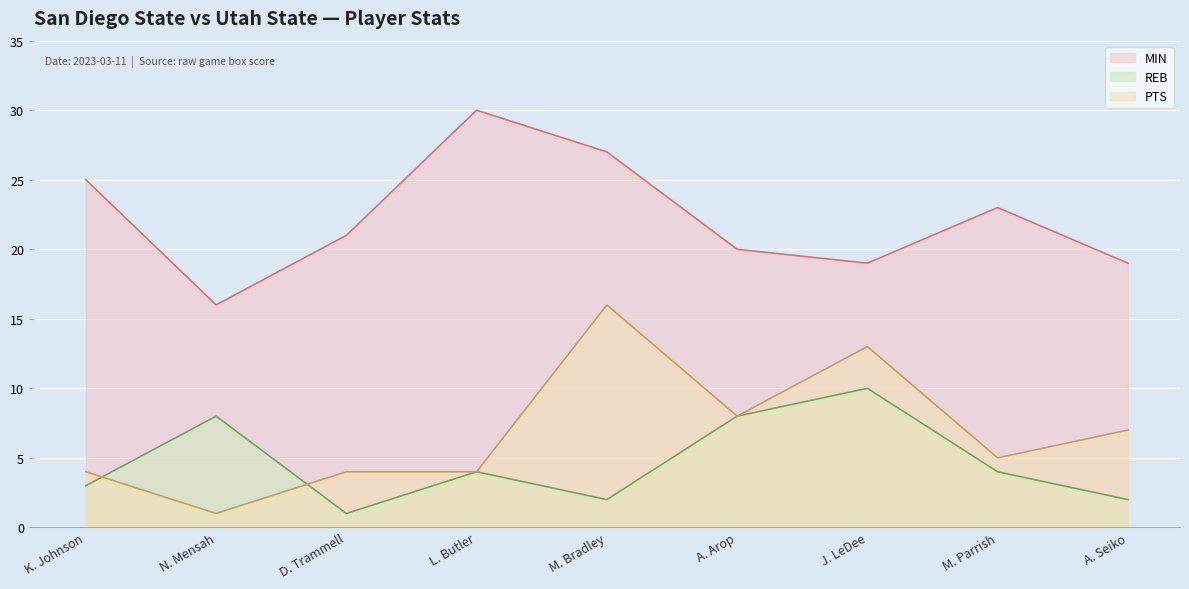

How many times do PTS and REB cross each other?

2